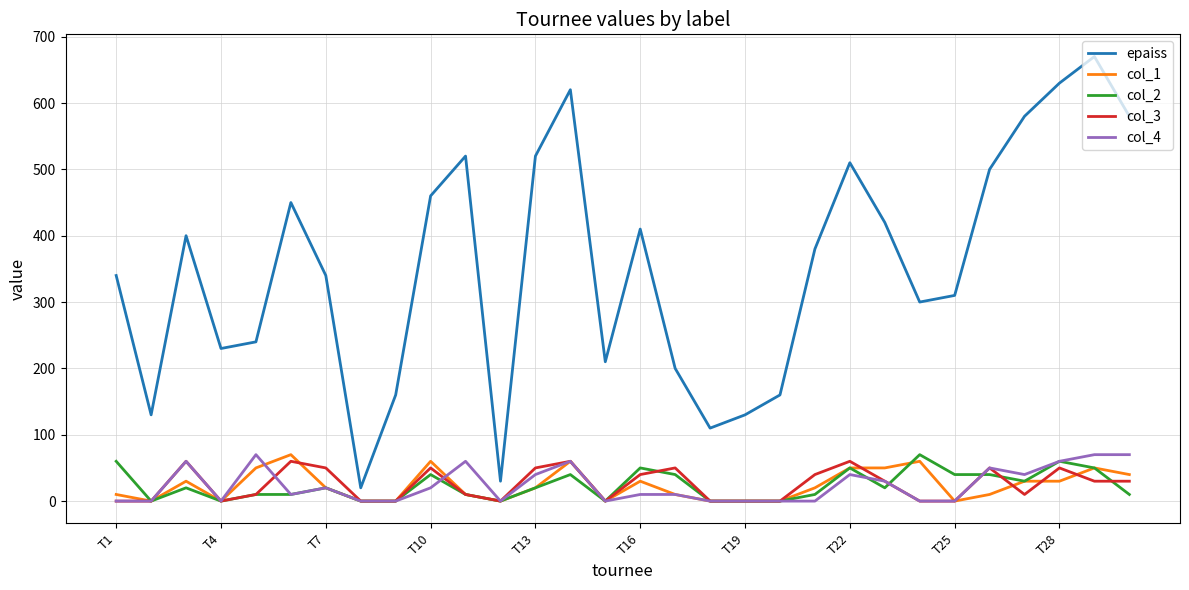

What are all the series names shown in the legend?

epaiss, col_1, col_2, col_3, col_4